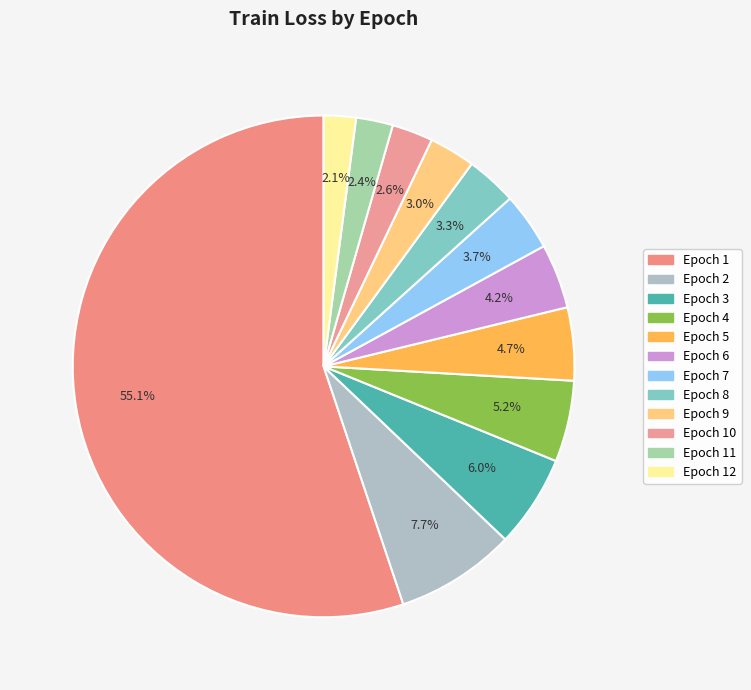

How many segments does this pie chart have?

12